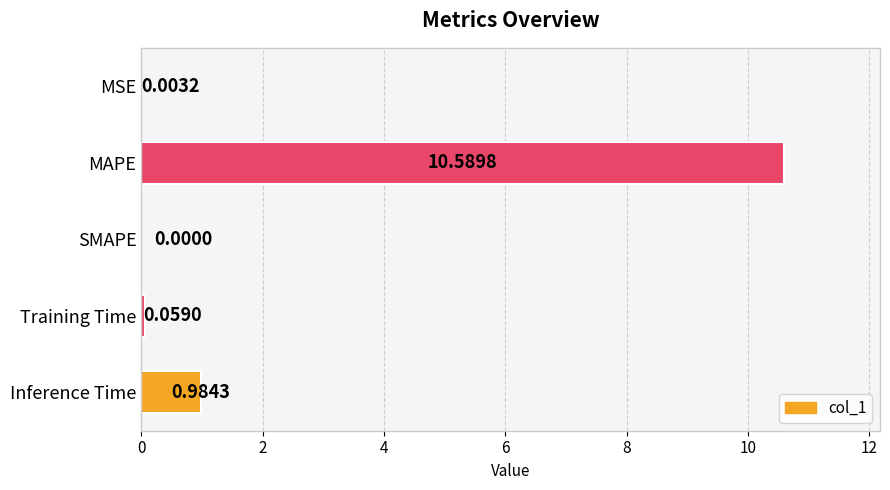

At which category does the chart reach its peak across all series?

MAPE